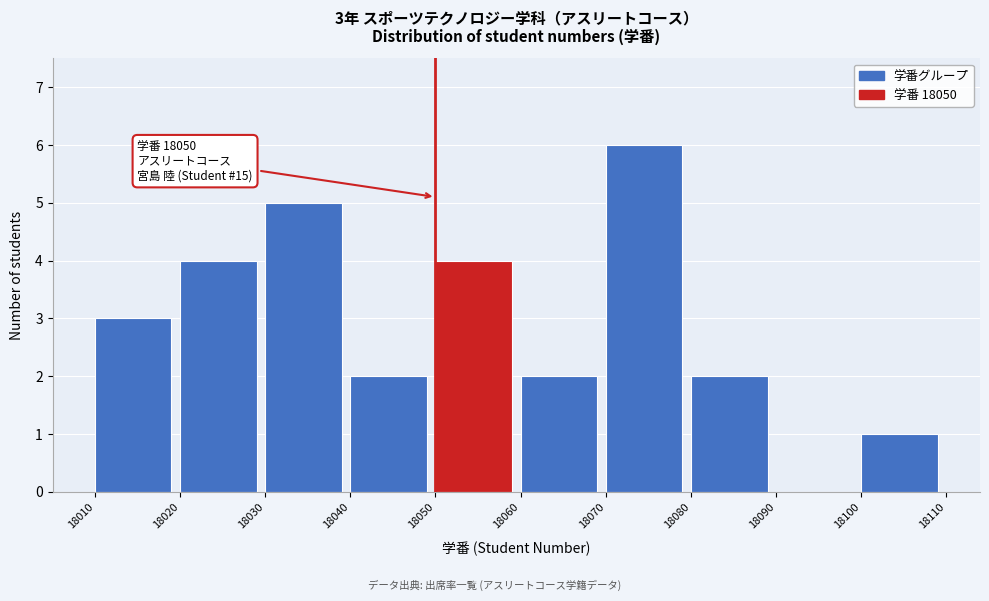

Over which range of the x-axis is the bar tallest?

18070 to 18080